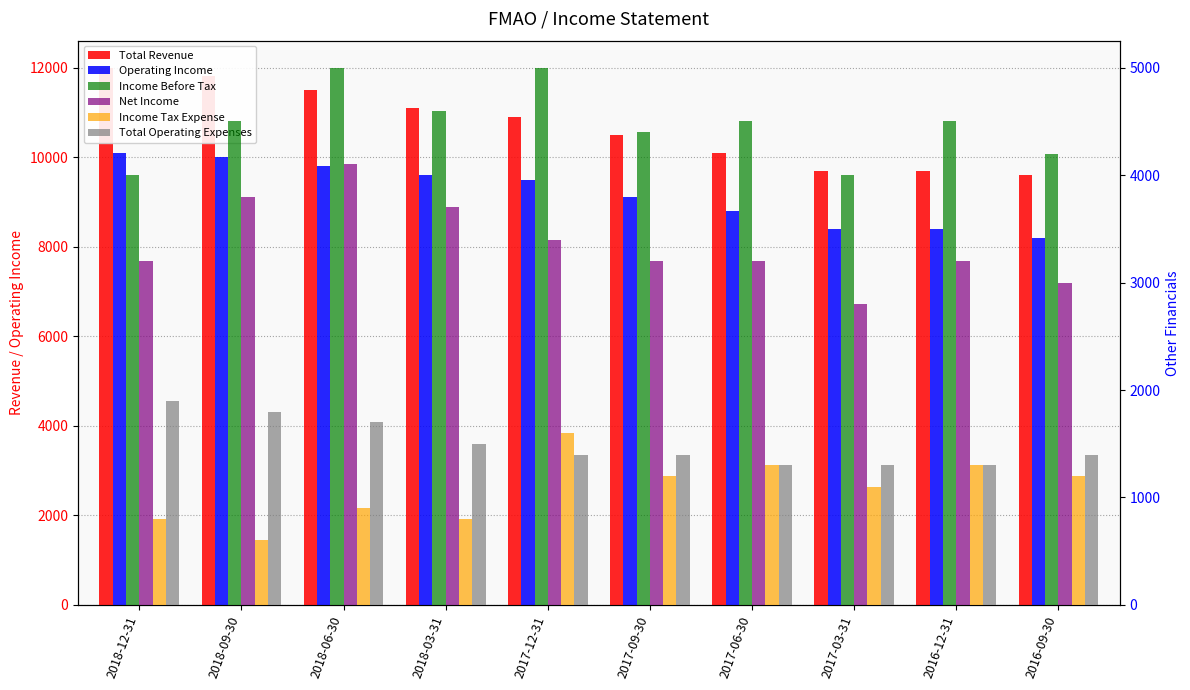

What is the sum of the Total Revenue values at 2016-09-30 and 2018-06-30?

21100